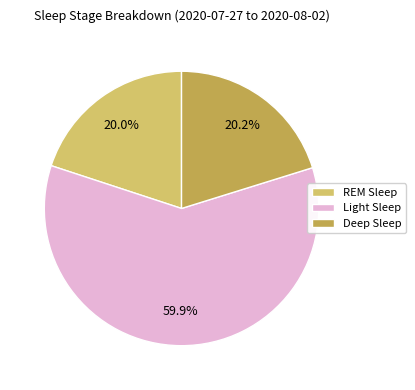

To the nearest percent, what is the average slice percentage?

33%